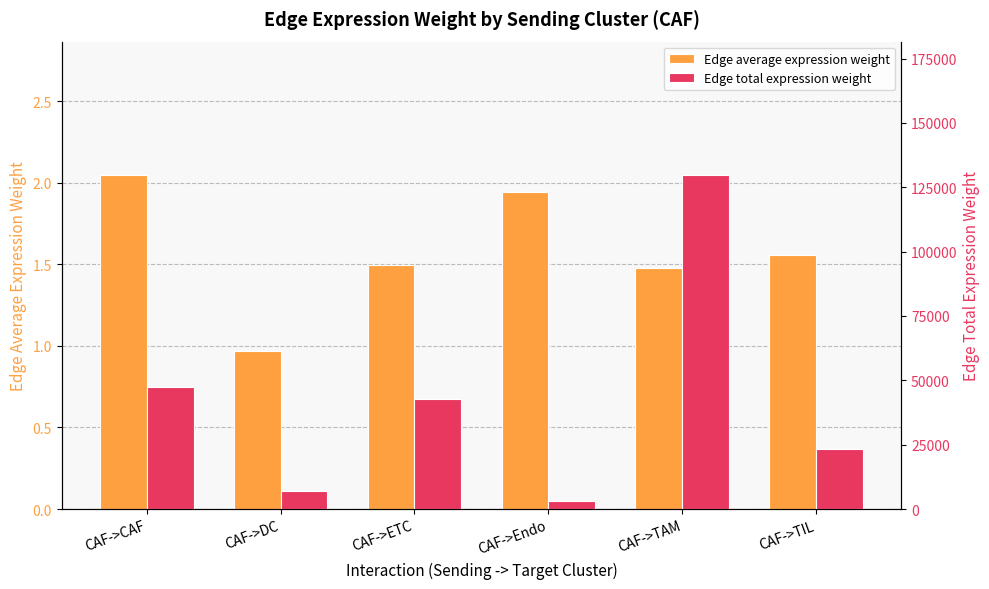

What is the highest value of the Edge average expression weight series?

2.0